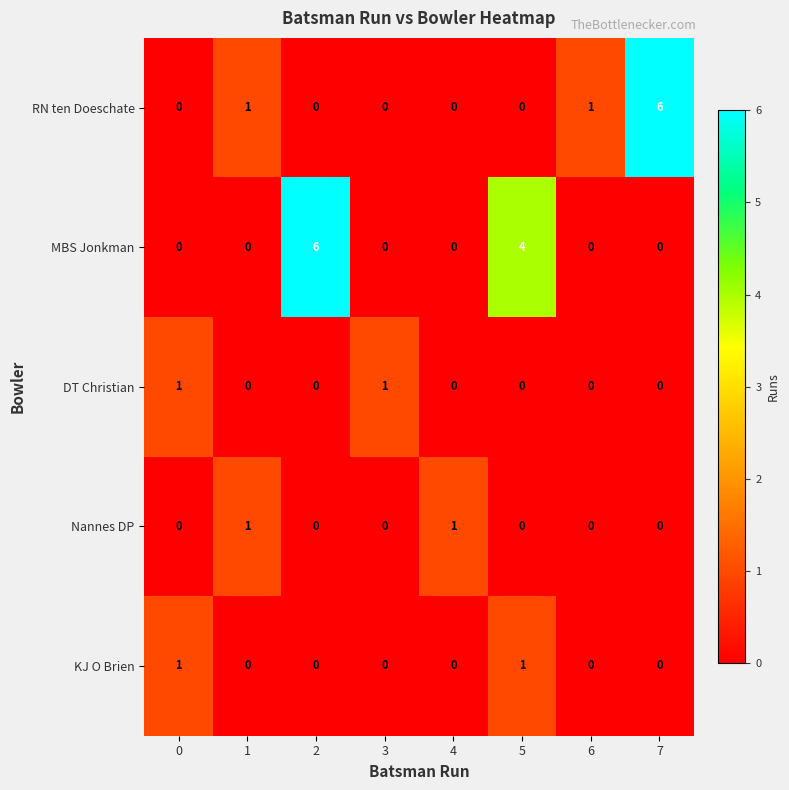

Which series changed the most between 2 and 3?

MBS Jonkman